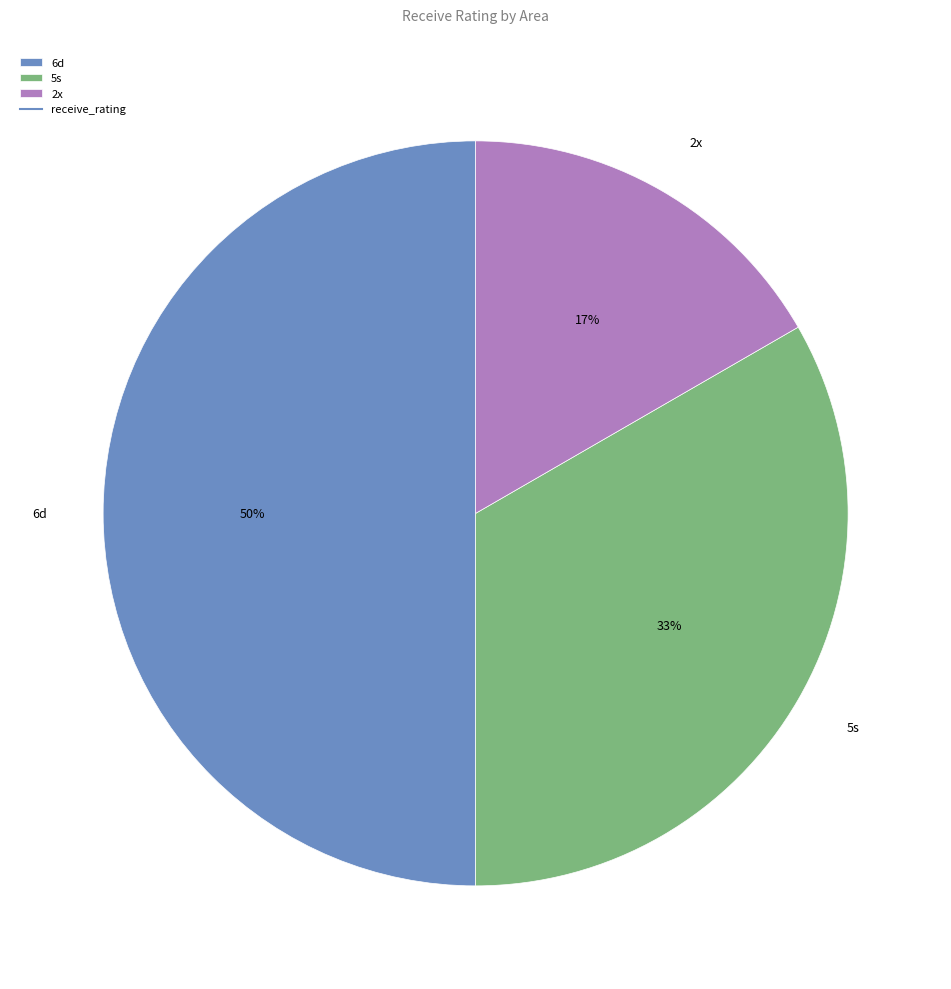

Approximately how many times larger is the value at 5s compared to 6d?

0.7